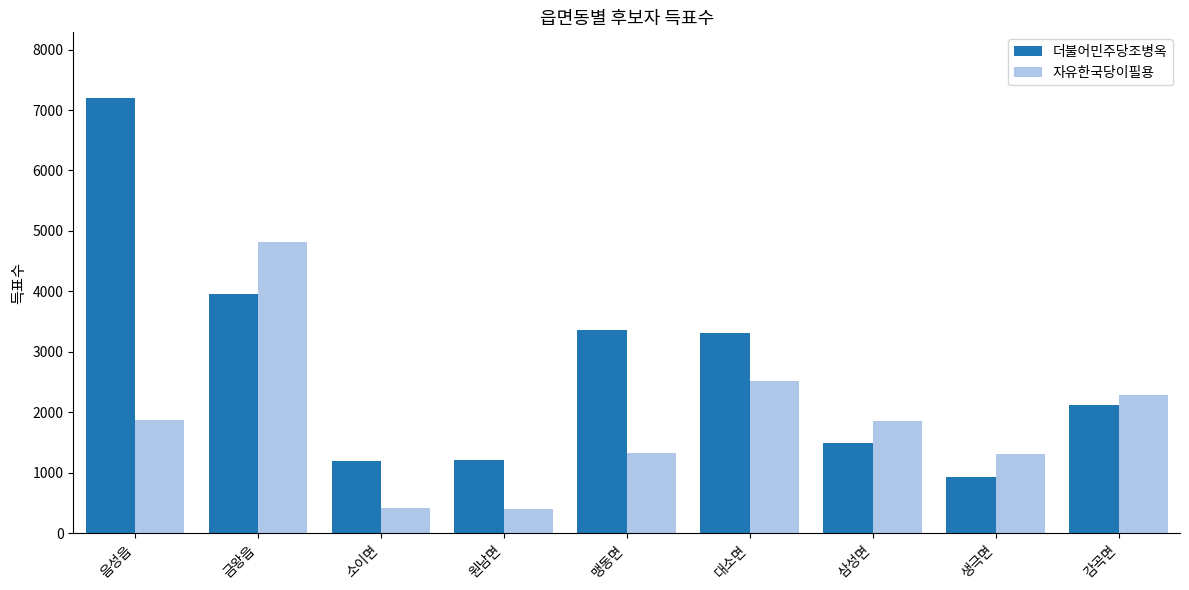

What is the value of the 더불어민주당조병옥 bar at the 4th from the left?

1210